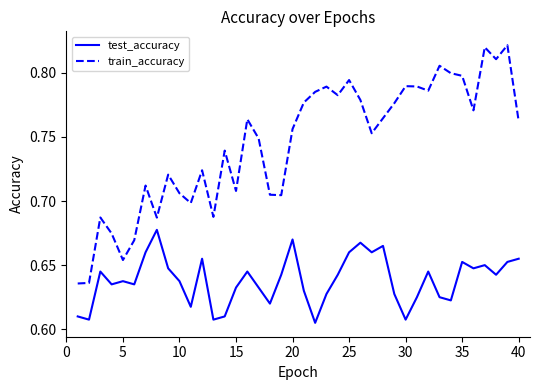

Which series has the largest range (max minus min)?

train_accuracy